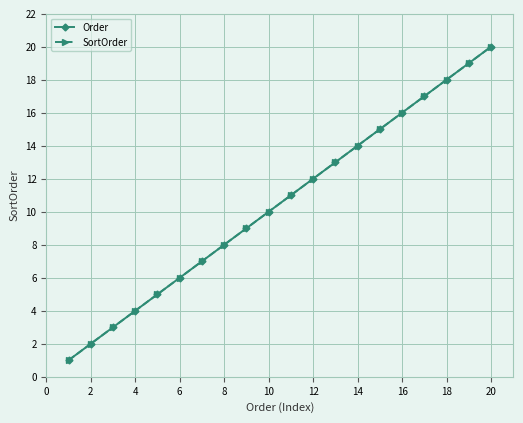

True or false: Order and SortOrder intersect in this chart.

False